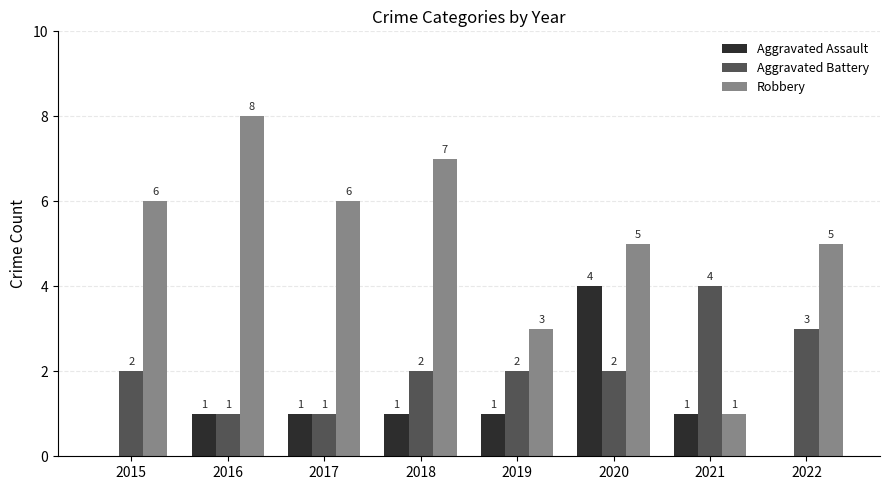

Reading left to right, list all the values displayed in this chart.

Aggravated Assault: 0	1	1	1	1	4	1	0
Aggravated Battery: 2	1	1	2	2	2	4	3
Robbery: 6	8	6	7	3	5	1	5